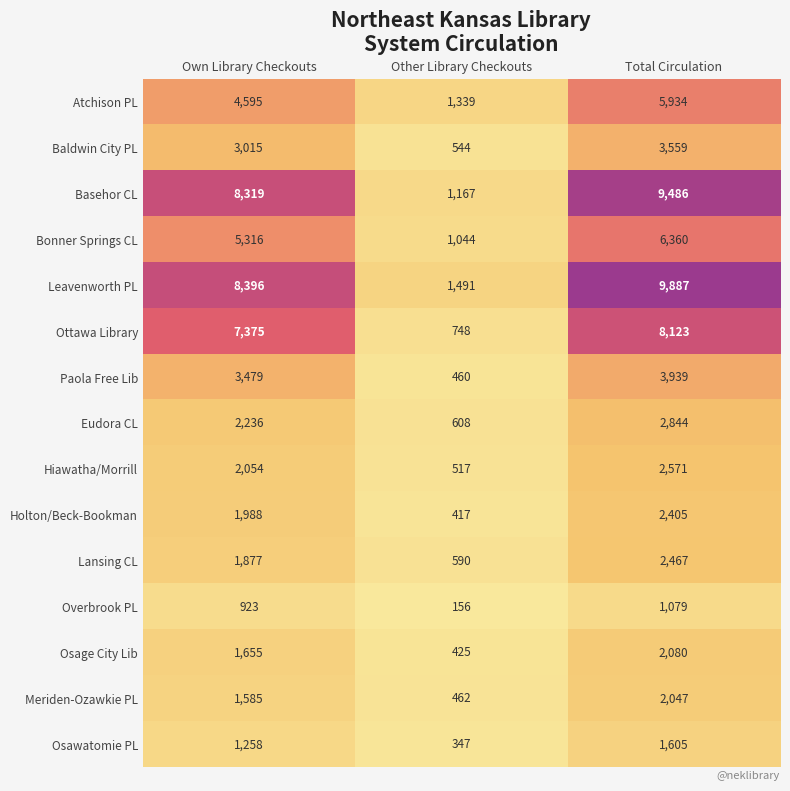

What is the total value across all series at Own Library Checkouts?

54071